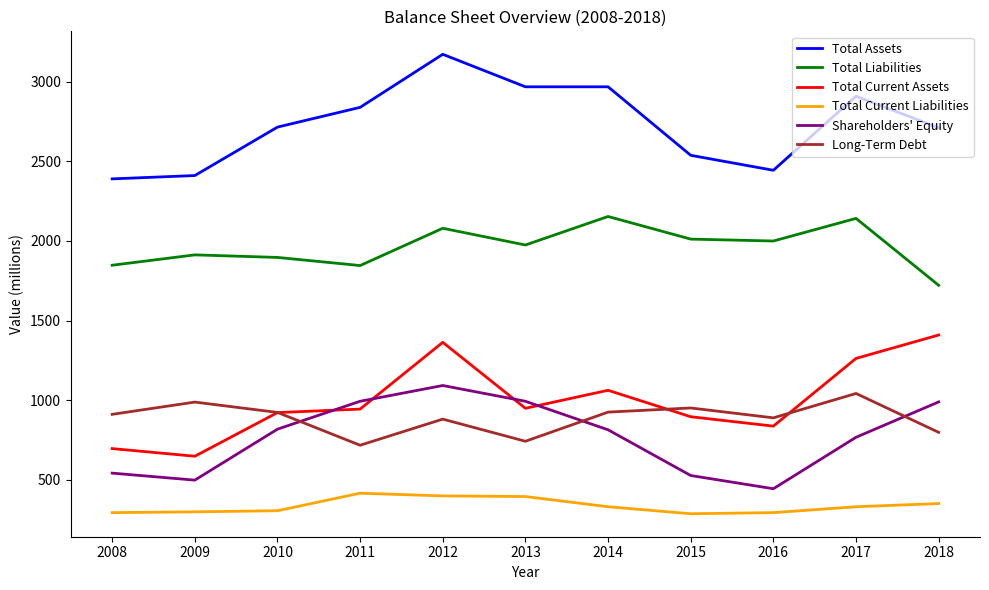

After their last crossing, which series has the higher values: Shareholders' Equity or Long-Term Debt?

Shareholders' Equity